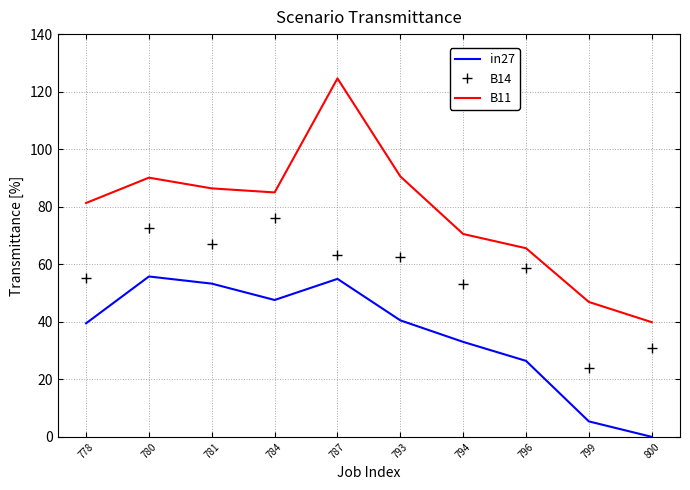

Which category has the lowest value in the B14 series?

799